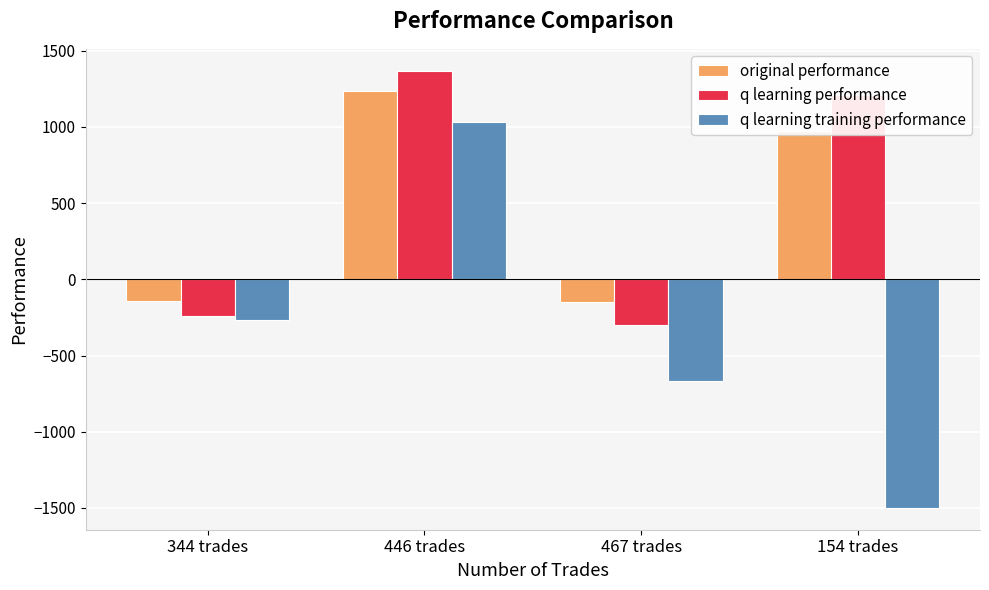

What is the difference between the highest and lowest values at 344 trades?

121.4